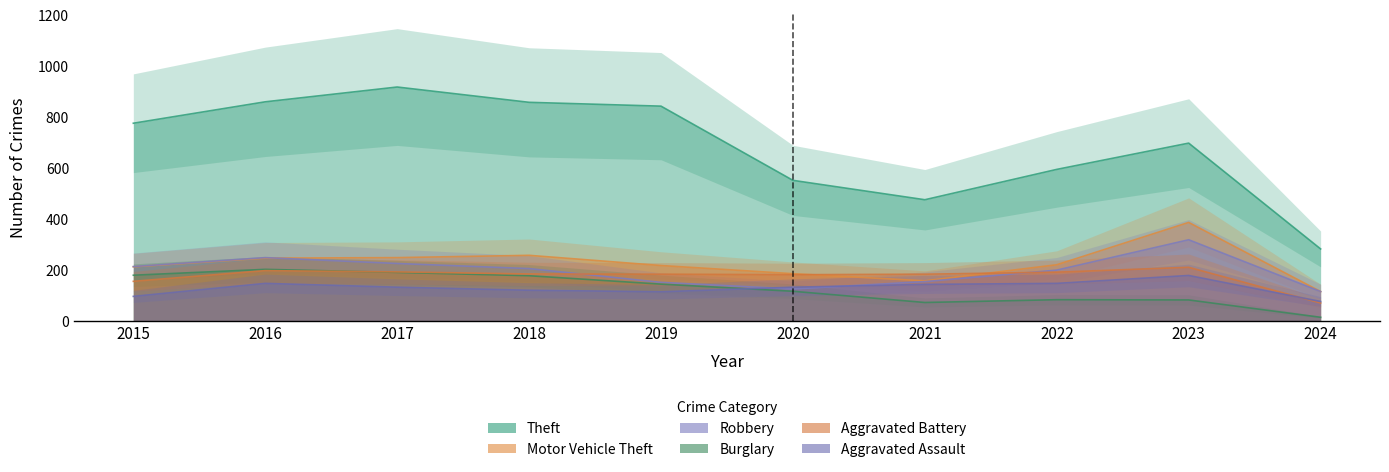

Is the value of Theft at 2023 greater than the value of Aggravated Battery at 2021?

Yes